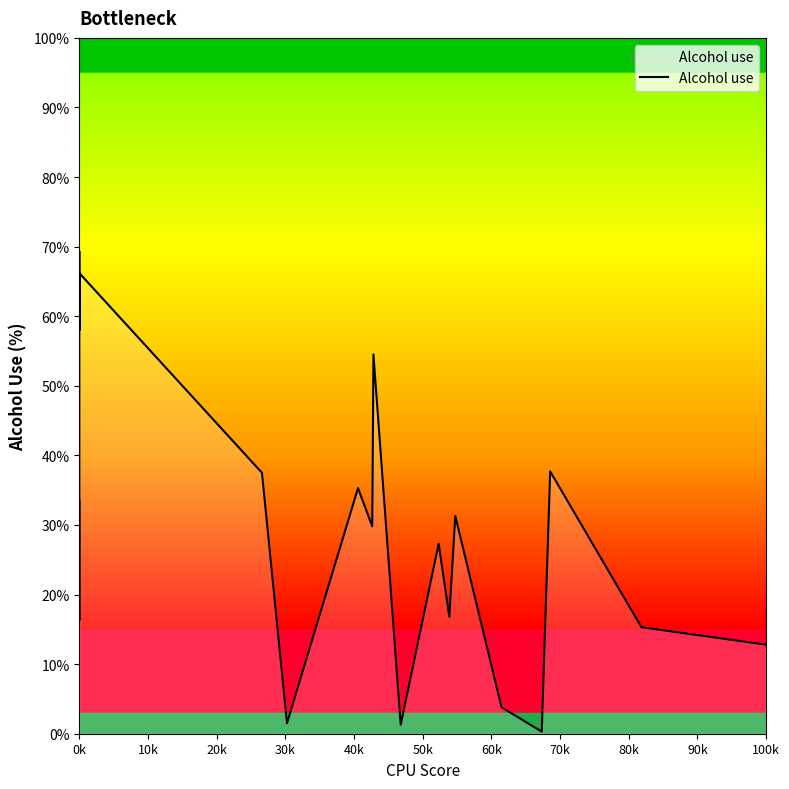

Approximately how many times larger is the value at 0k compared to 100k?

5.3